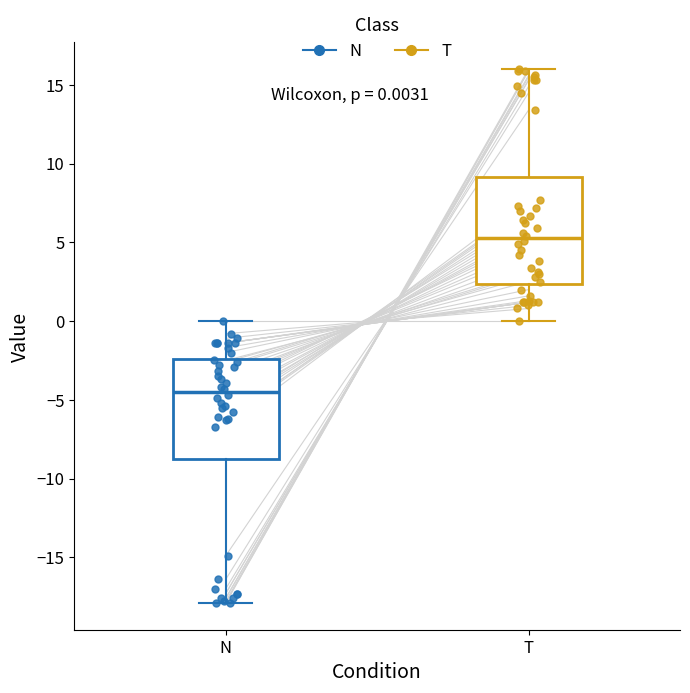

Which box has the highest median line?

T